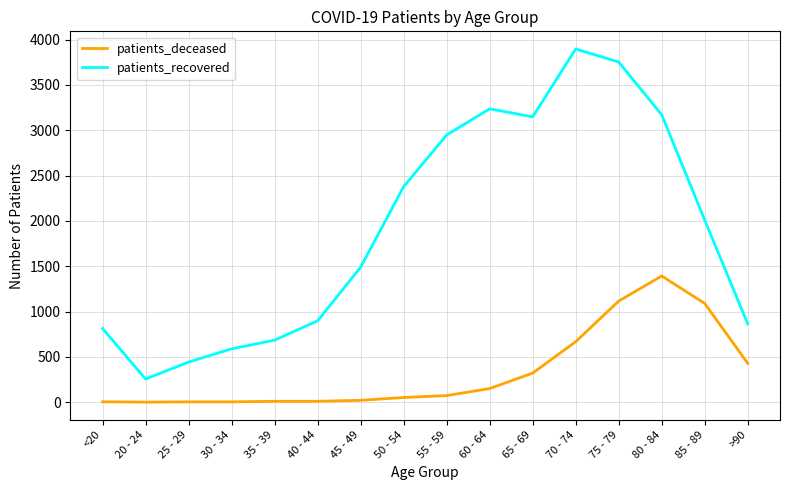

Where is patients_recovered nearest to the value 2076?

85 - 89